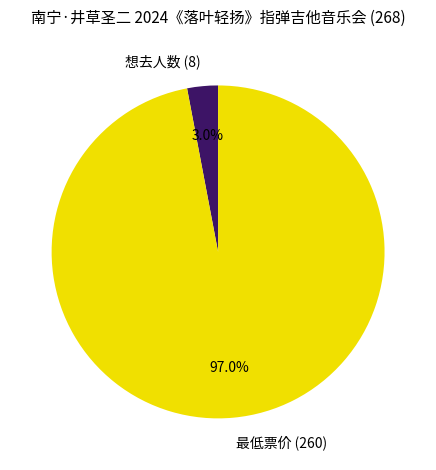

To the nearest percent, what is the difference between the largest and smallest slice percentages?

94%